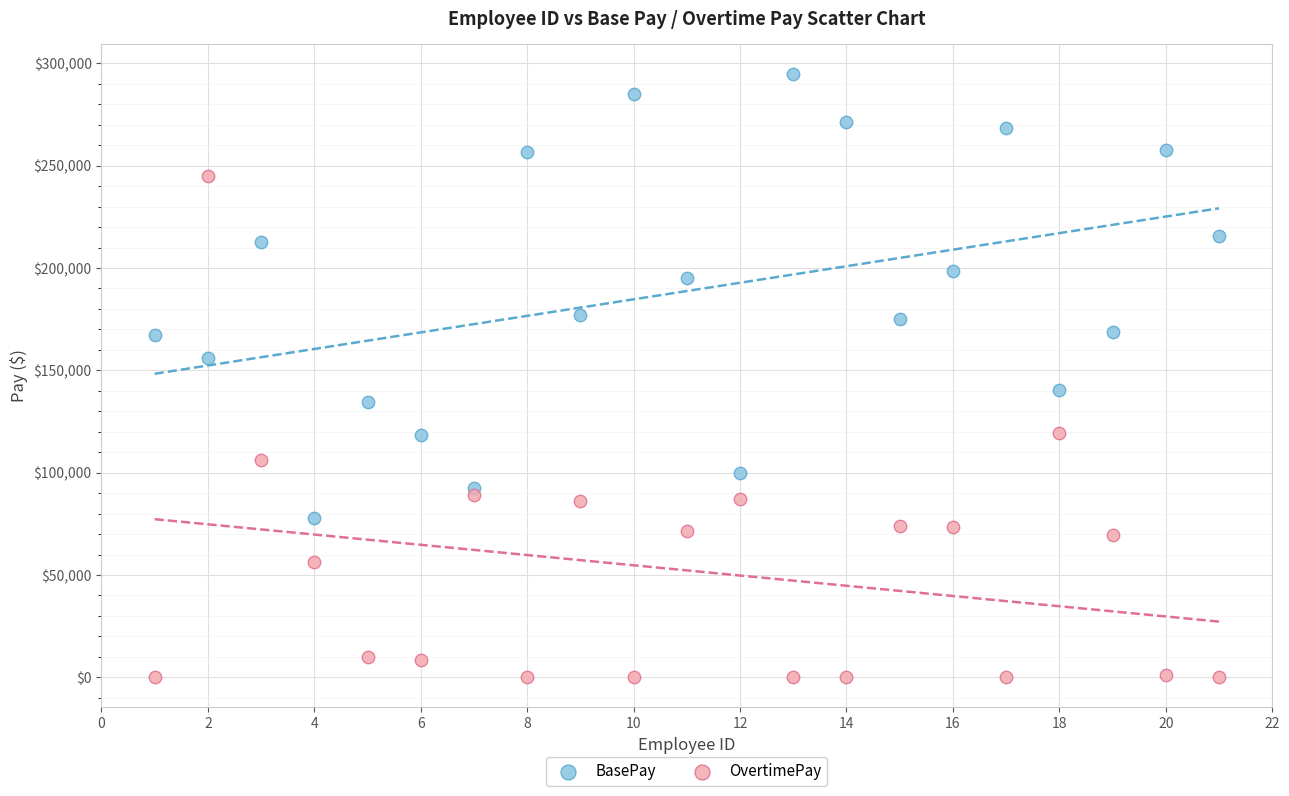

What are all the series names shown in the legend?

BasePay, OvertimePay